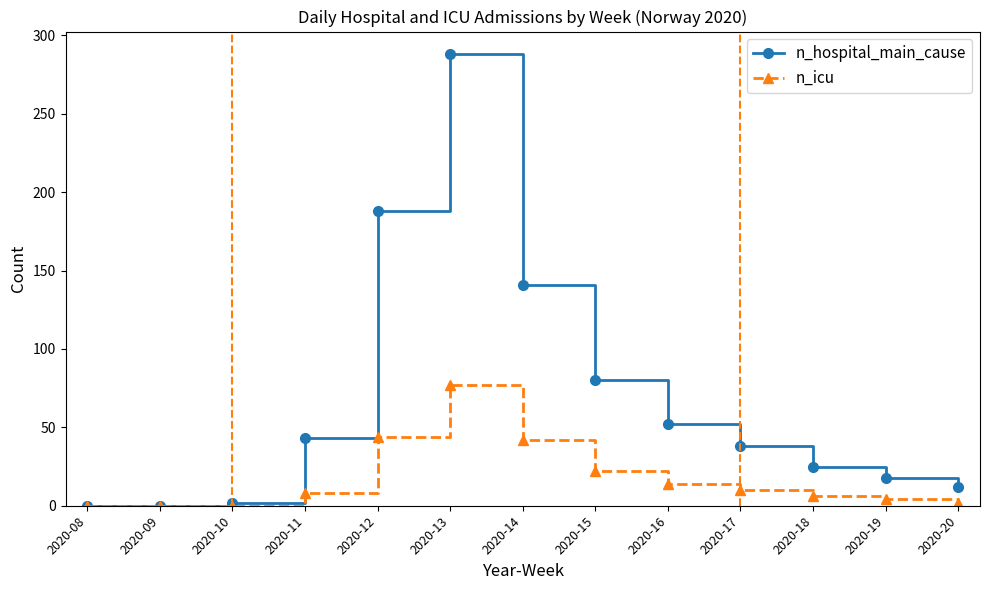

At how many categories does at least one series exceed 127?

3